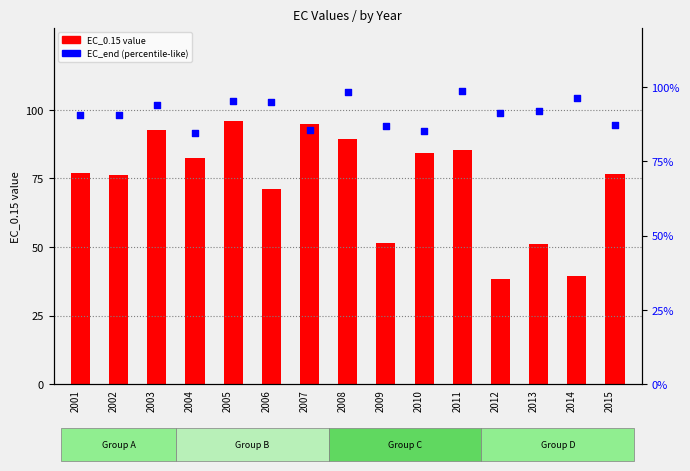

Which series reaches the minimum Y coordinate?

EC_0.15